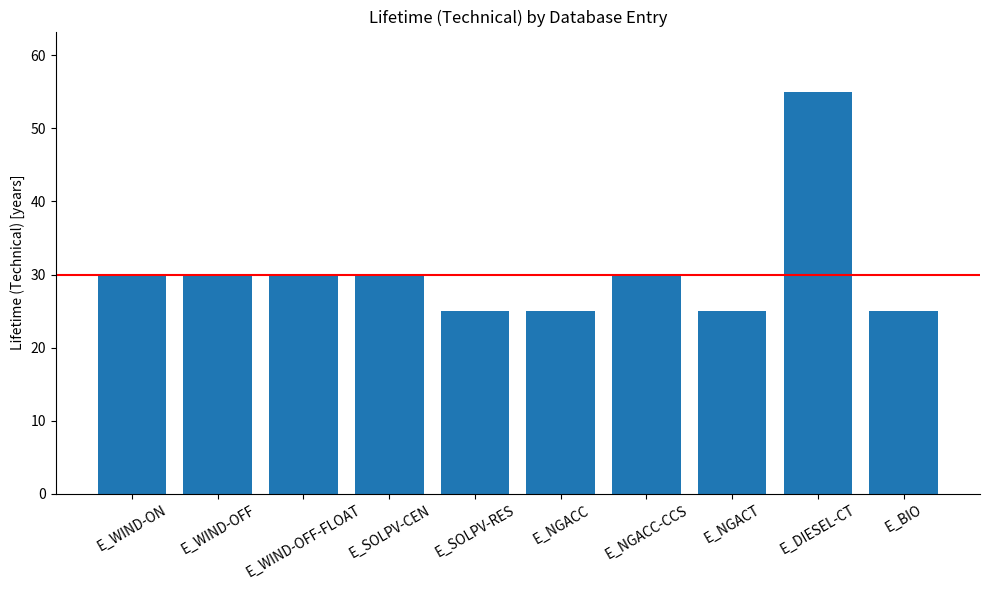

Count the number of data series in this chart.

1